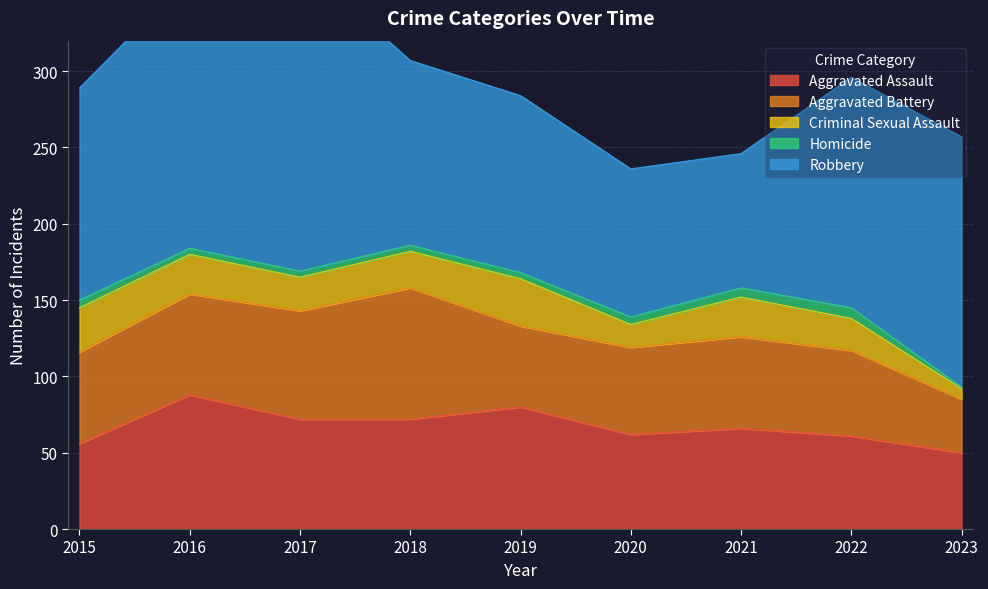

Reading left to right, transcribe all the data shown in this chart.

Aggravated Assault: 56	88	72	72	80	62	66	61	50
Aggravated Battery: 60	66	71	86	53	57	60	56	35
Criminal Sexual Assault: 29	26	22	24	31	15	26	21	7
Homicide: 5	4	4	4	4	5	6	7	1
Robbery: 139	178	202	121	116	97	88	151	164